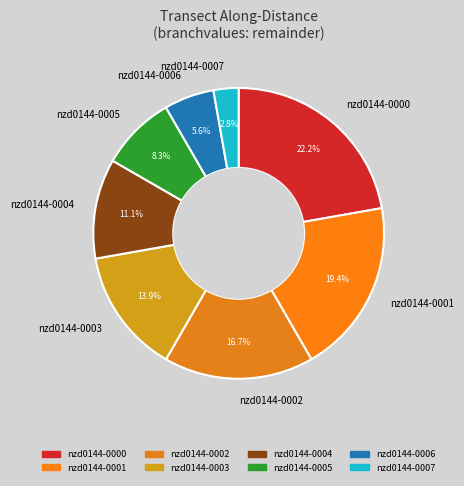

Rank the categories by value from lowest to highest.

nzd0144-0007, nzd0144-0006, nzd0144-0005, nzd0144-0004, nzd0144-0003, nzd0144-0002, nzd0144-0001, nzd0144-0000